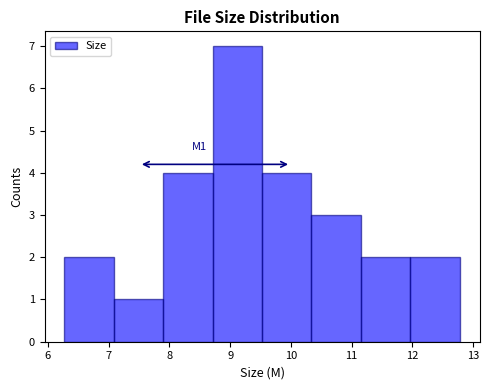

Which range on the x-axis has the tallest bar?

8.7 to 9.5